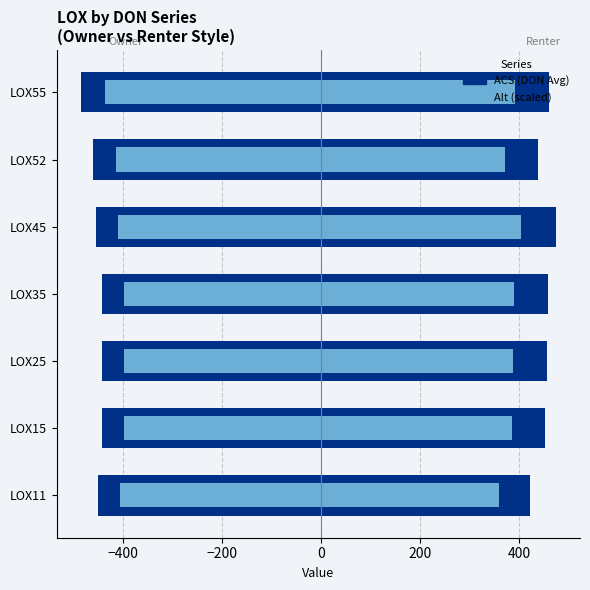

What is the difference between the maximum and minimum values in the DON11-15 Alt series?

39.6